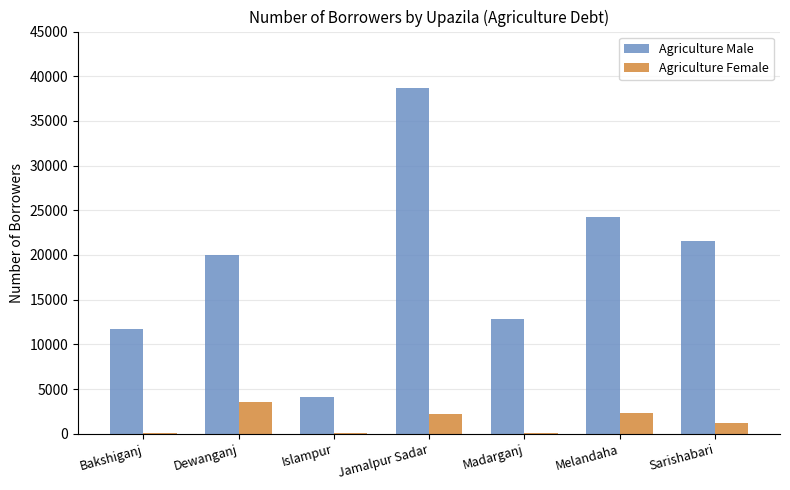

What is the highest value of the Agriculture Female series?

3587